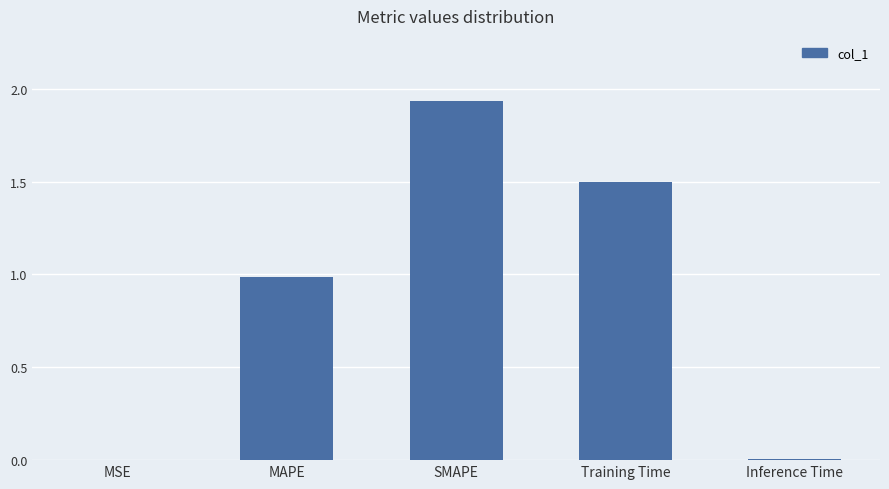

True or false: the data shows 0.4 at Training Time.

False